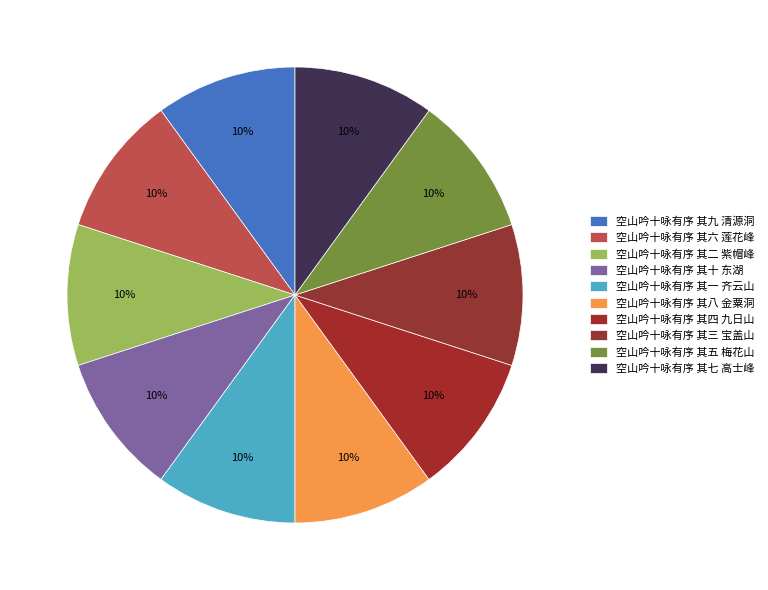

Combined, what portion of the pie is 空山吟十咏有序 其九 清源洞 and 空山吟十咏有序 其八 金粟洞?

20.0%